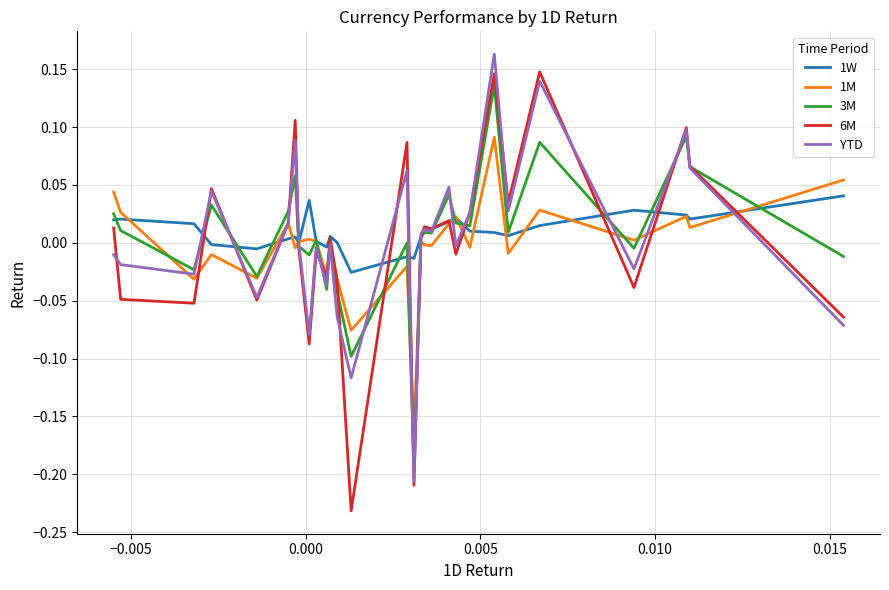

Which series has the largest range (max minus min)?

6M